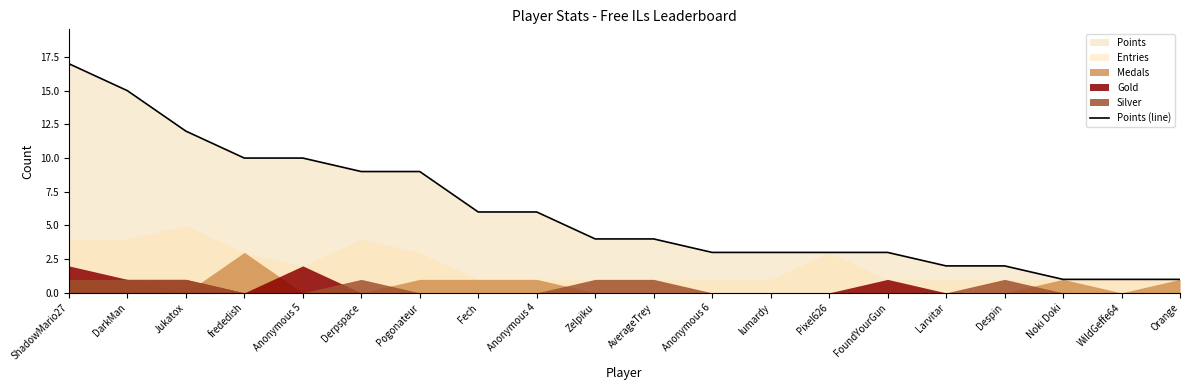

The chart shows a value of 2 at Anonymous 6. True or false?

False